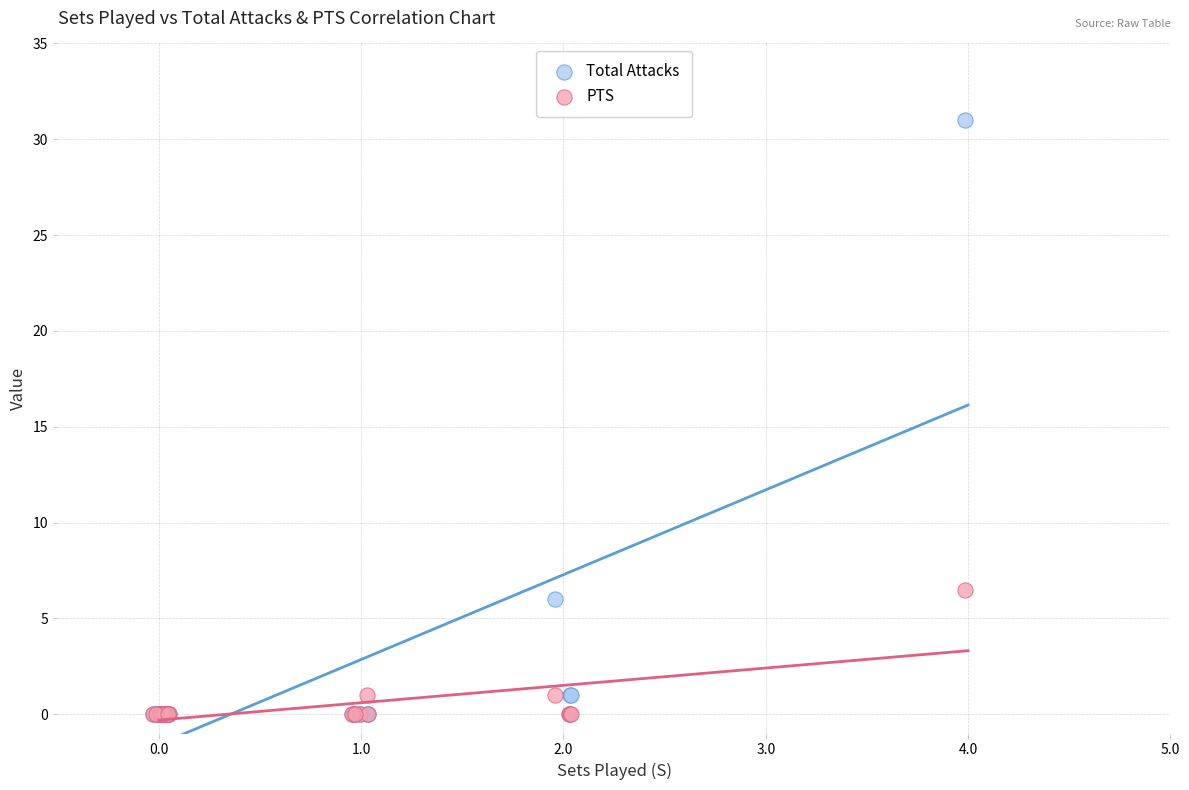

Across all series, what Y value is closest to 15?

6.5